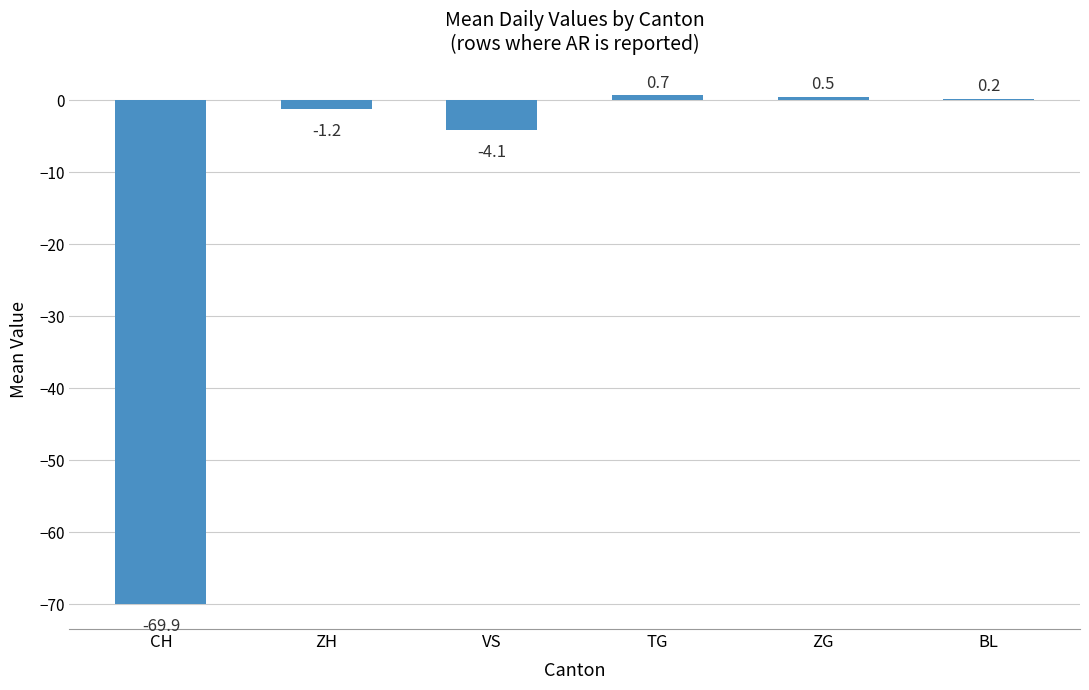

Are the bars horizontal?

No